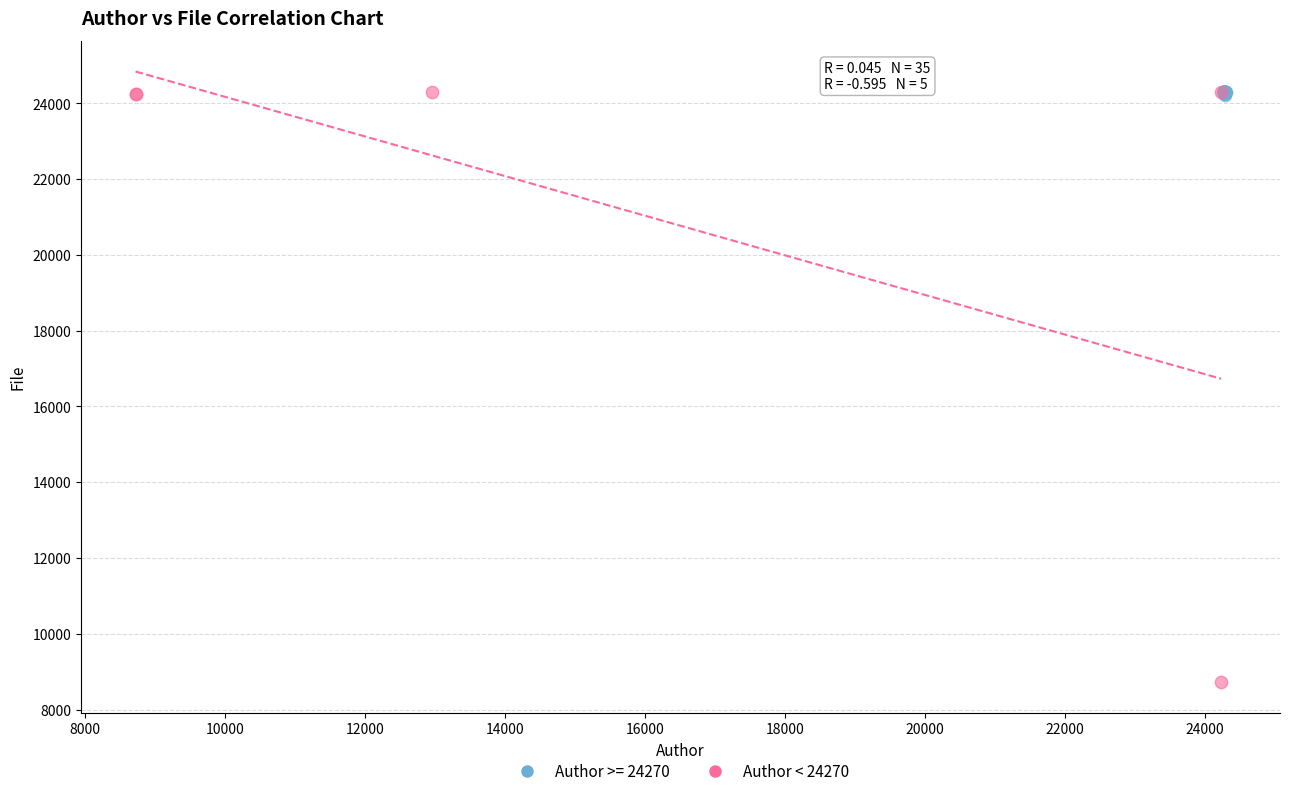

Which series has the largest Y range (max minus min)?

Author < 24270